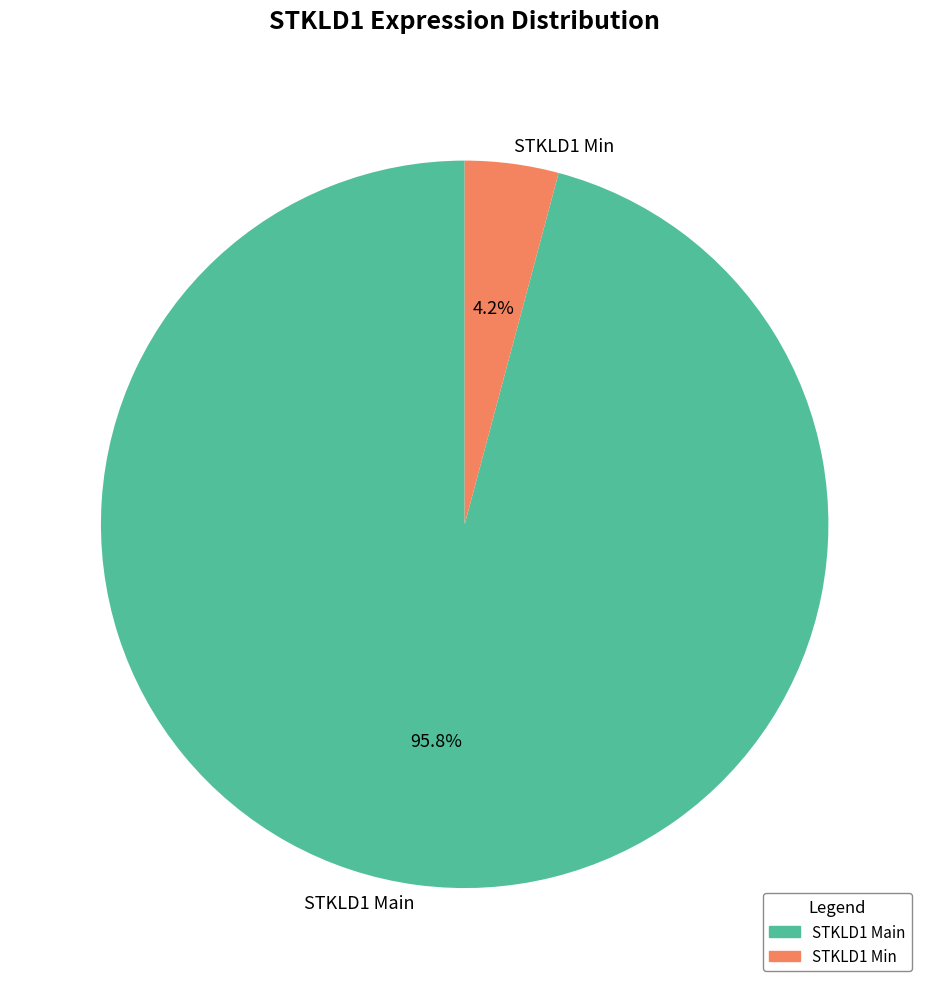

How many slices are in this pie chart?

2